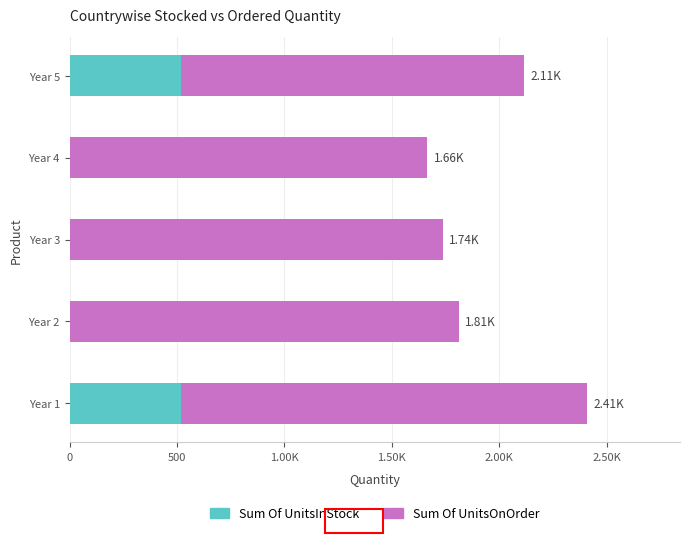

What are all the series names shown in the legend?

Sum Of UnitsInStock, Sum Of UnitsOnOrder